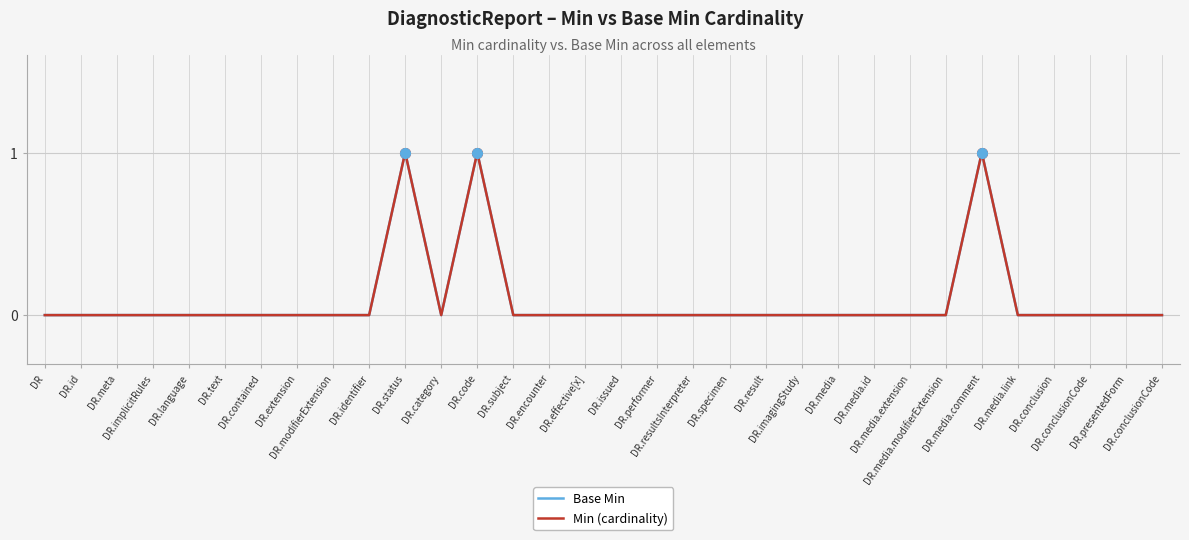

Does the chart have visible grid lines?

Yes